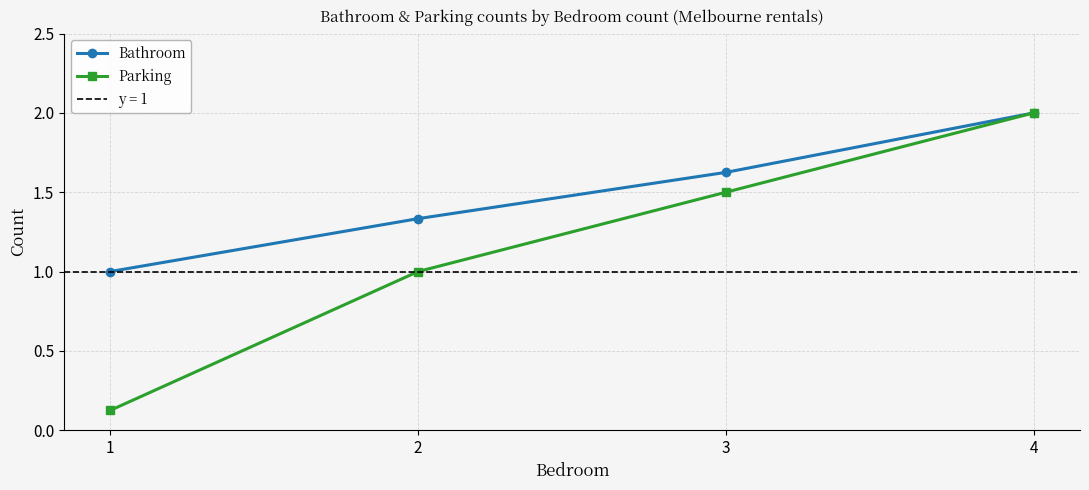

What are all the series names shown in the legend?

Bathroom, Parking